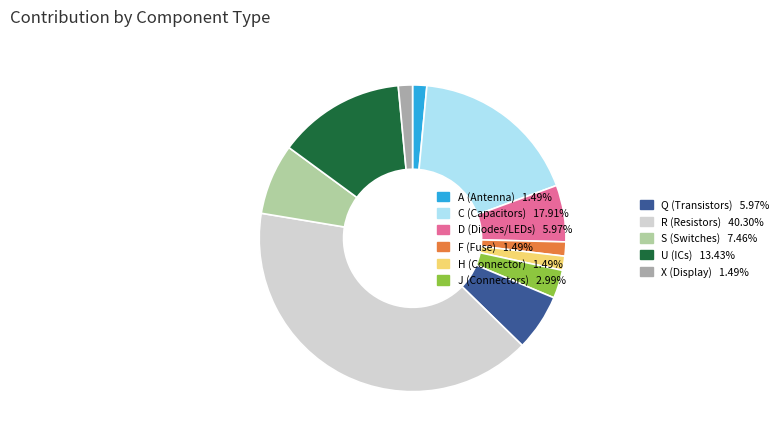

Does any single category account for the majority?

No